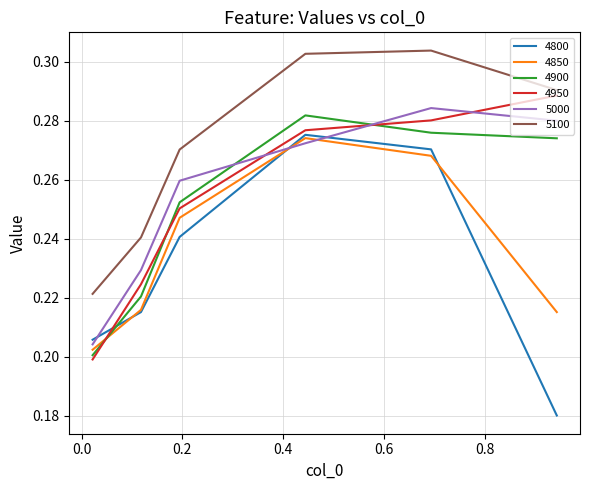

True or false: 4950 and 4850 intersect in this chart.

True